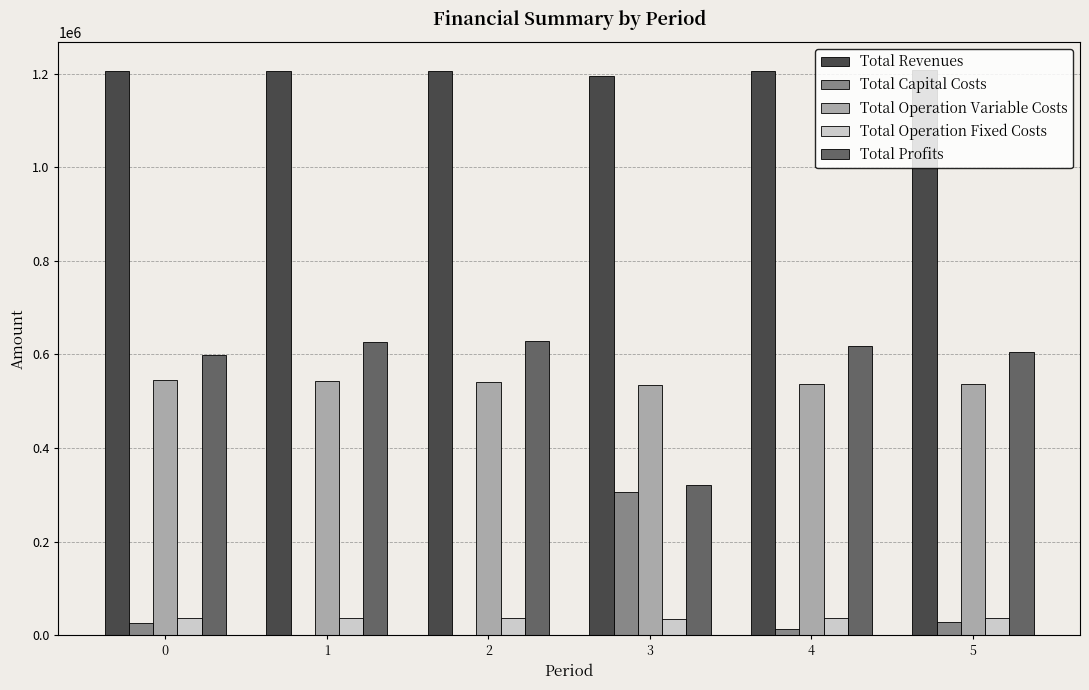

Is the value of Total Operation Fixed Costs at 4 greater than the value of Total Operation Variable Costs at 1?

No